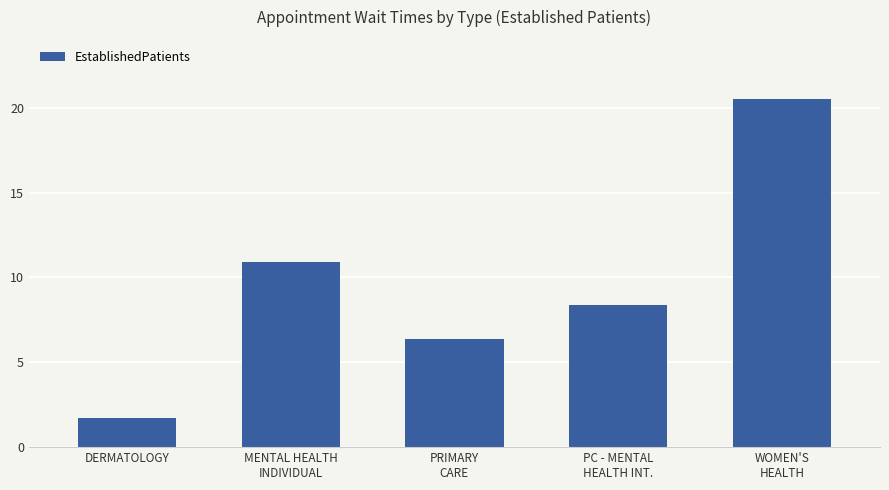

What position from the right is DERMATOLOGY?

5